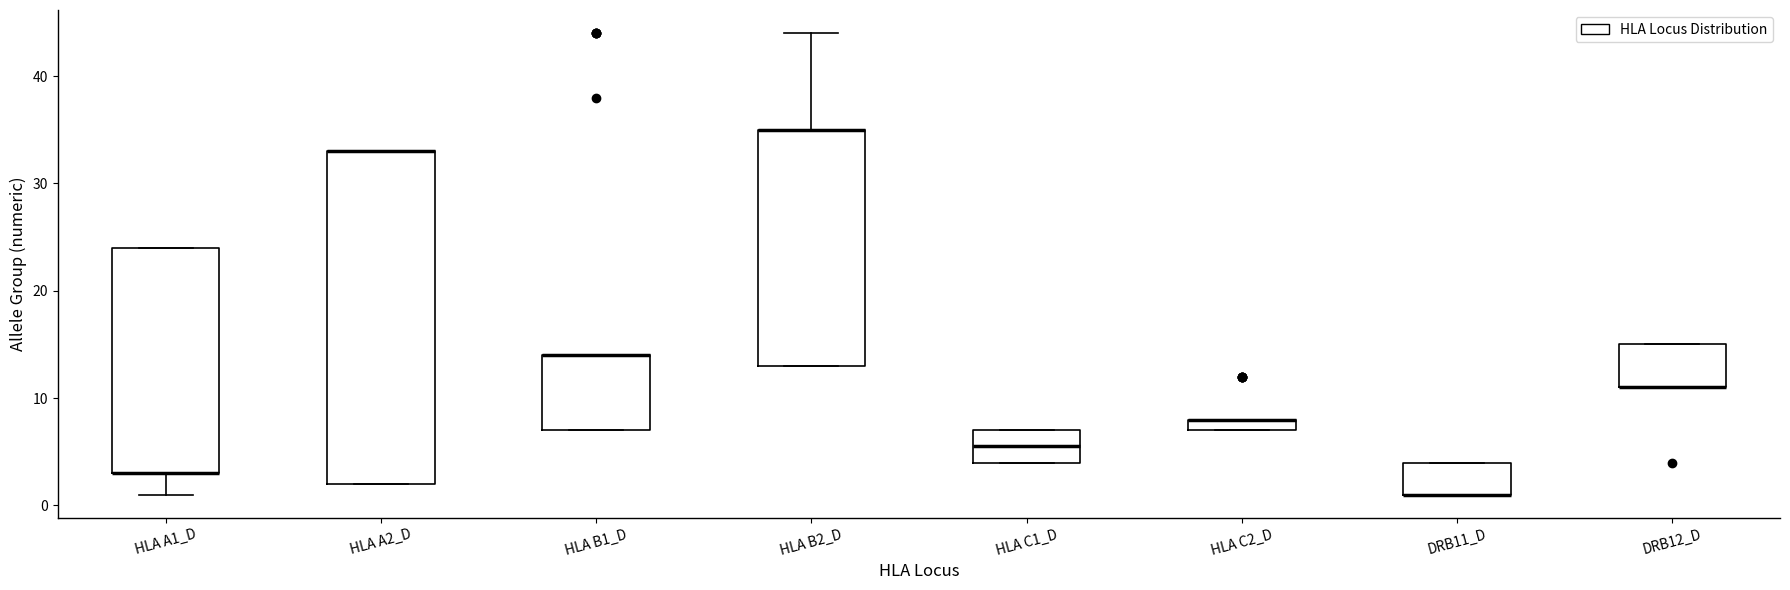

Where is the upper edge of the box for DRB11_D on the y-axis? The values are not printed on the chart, so give them approximately, as read against the axis.

4